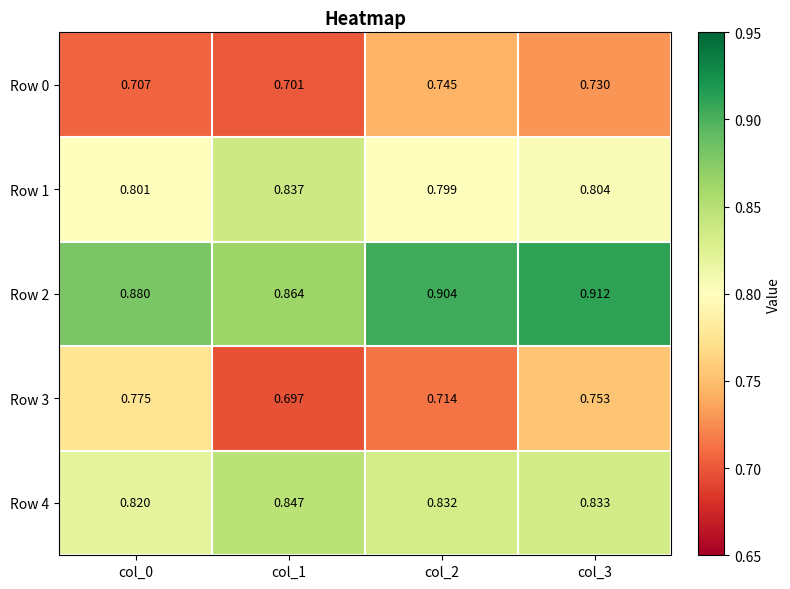

Is the value of Row 0 at col_1 greater than the value of Row 4 at col_1?

No